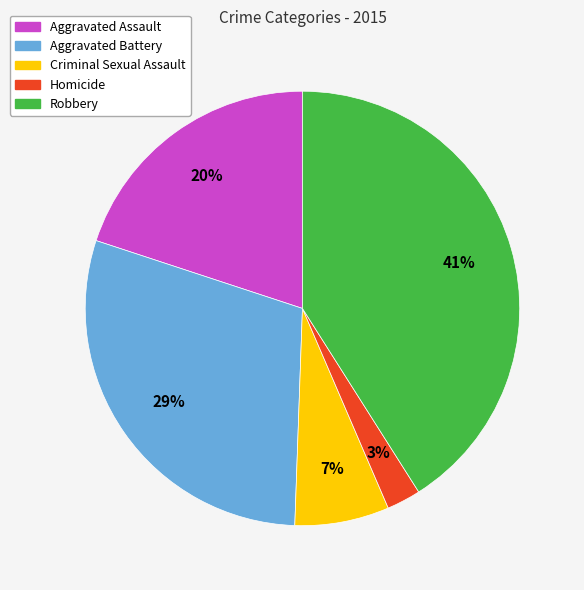

Does any single category account for the majority?

No